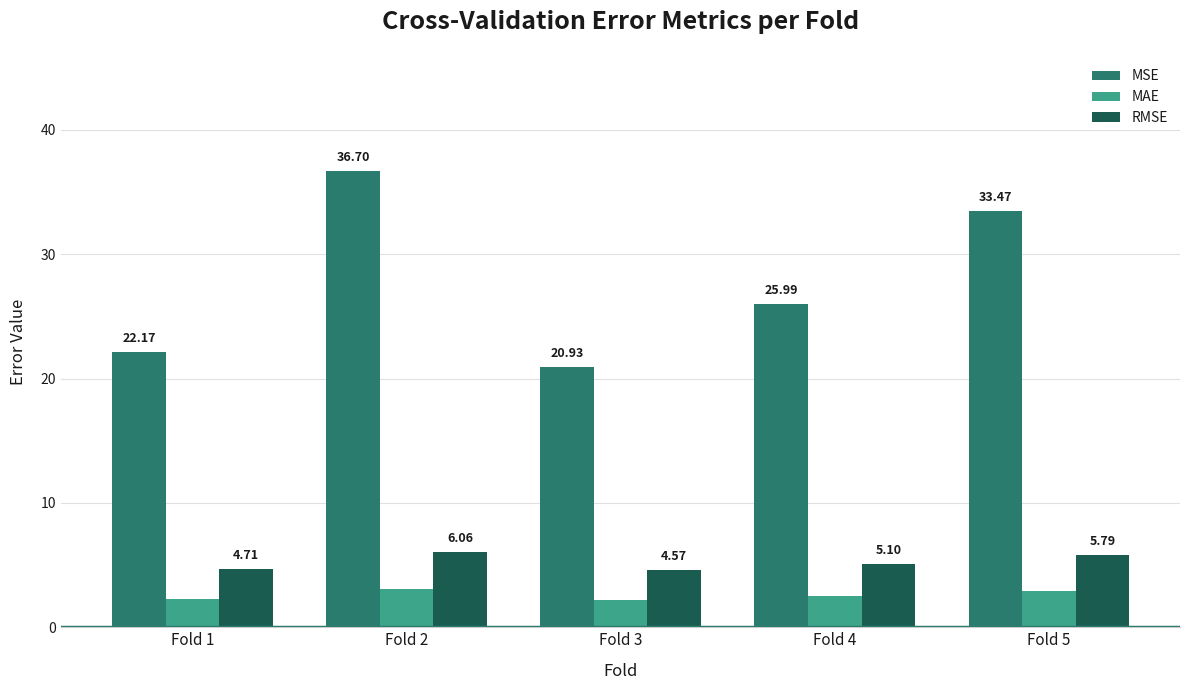

What is the difference between the MAE values at Fold 3 and Fold 4?

0.3